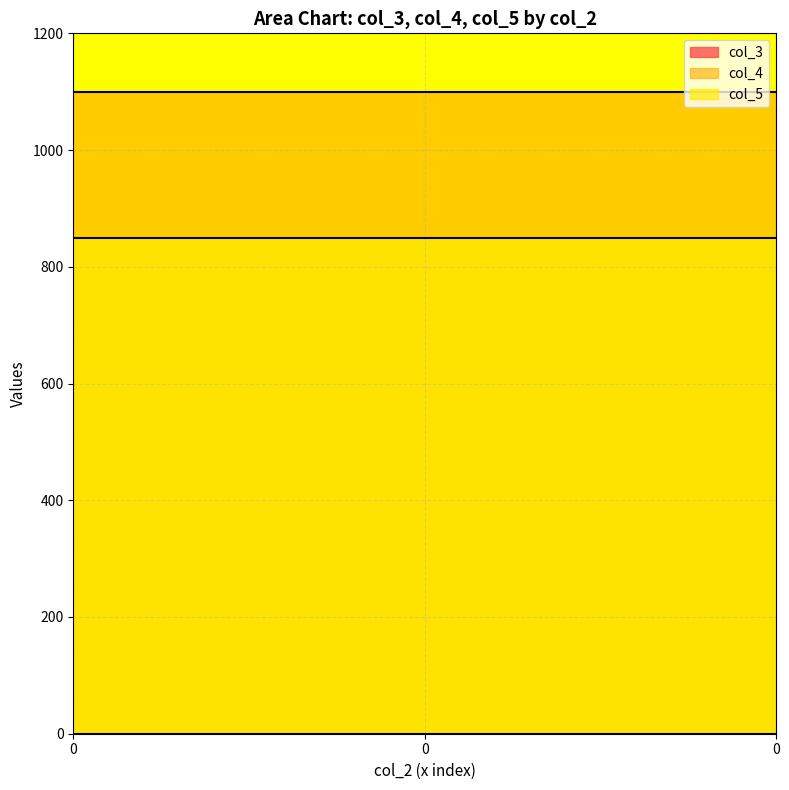

What is the greatest value displayed?

1100